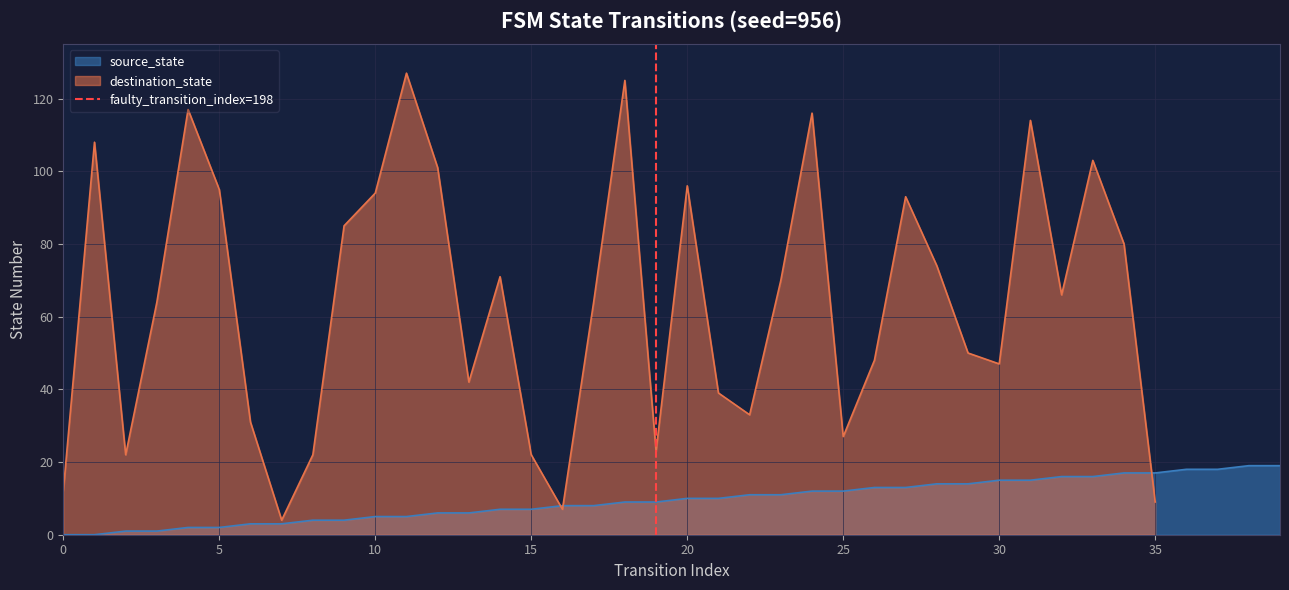

What is the maximum value for source_state?

19